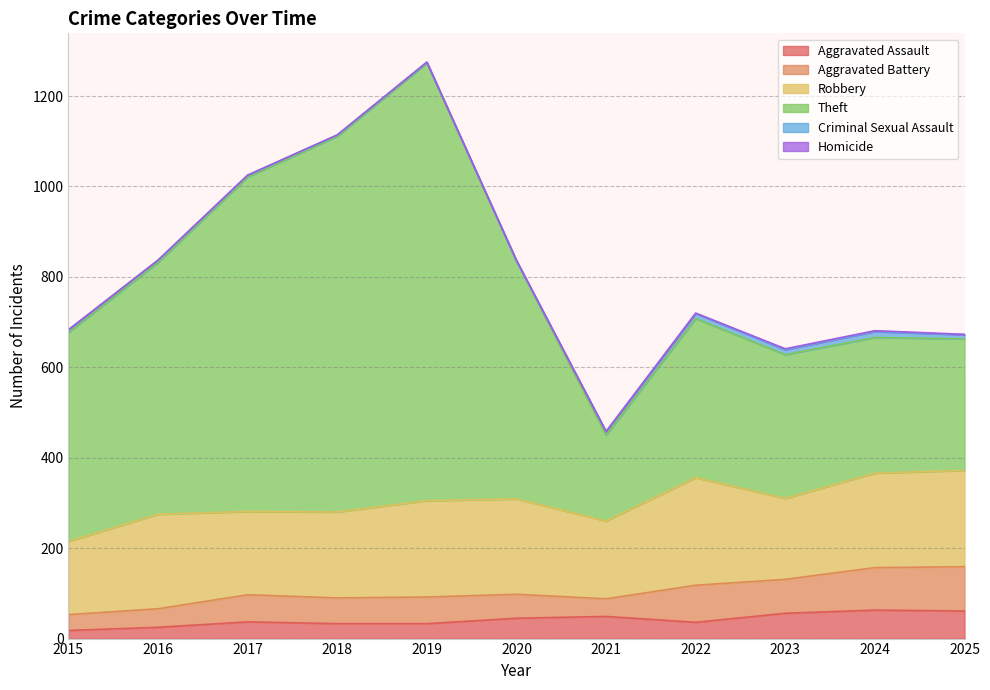

Reading left to right, list all the values displayed in this chart.

Aggravated Assault: 18	25	37	33	33	45	49	36	56	63	61
Aggravated Battery: 35	41	60	57	59	53	39	82	75	94	98
Robbery: 162	209	184	190	213	211	172	238	179	209	213
Theft: 462	557	740	831	968	526	190	352	318	300	291
Criminal Sexual Assault: 6	5	4	3	2	0	8	11	11	13	9
Homicide: 0	0	0	0	0	2	0	1	2	2	1